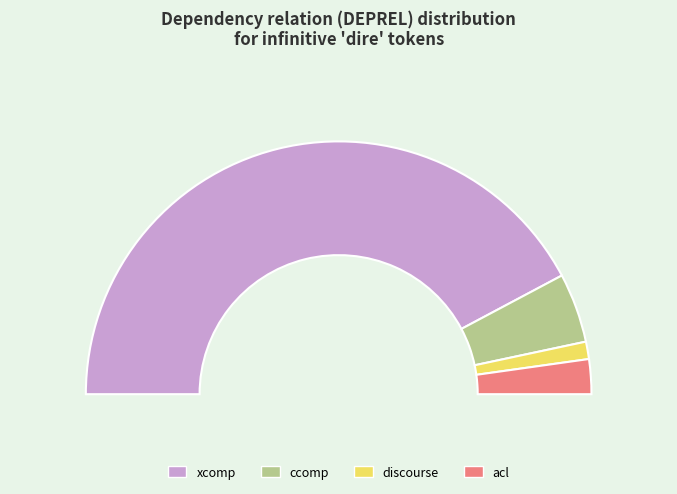

To the nearest percent, what portion does xcomp represent?

84%